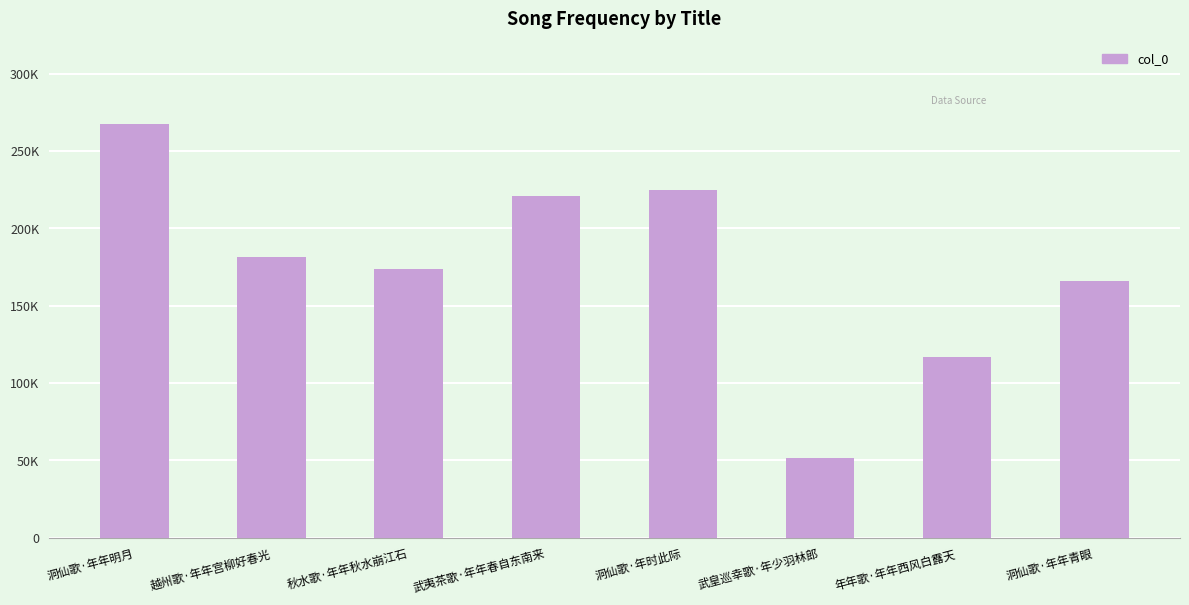

Approximately how many times larger is the value at 洞仙歌·年时此际 compared to 洞仙歌·年年青眼?

1.4